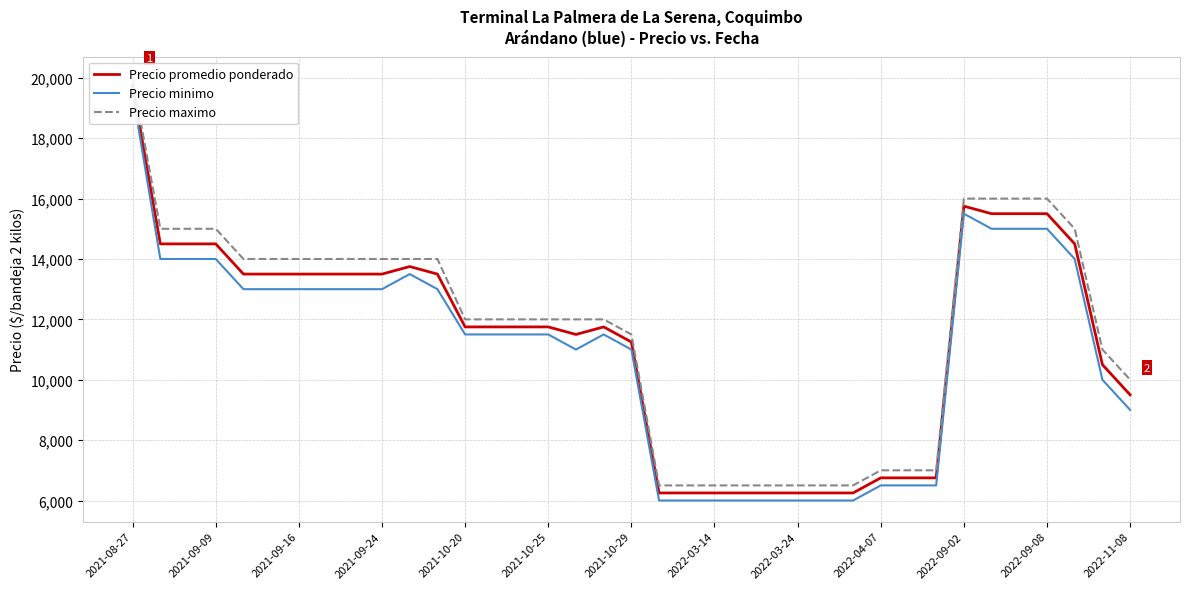

How many values in the Precio promedio ponderado series exceed 11750?

17